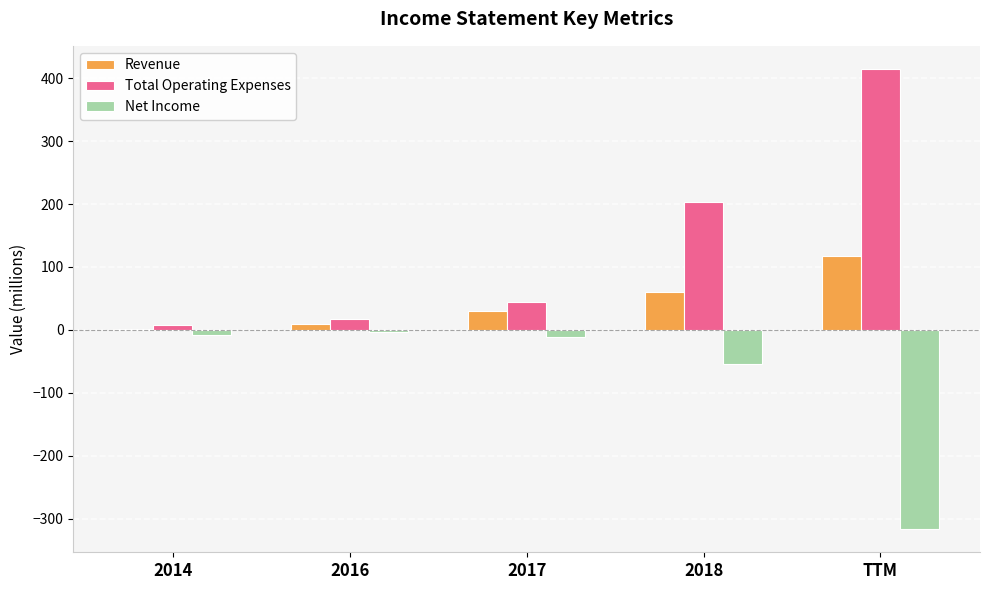

What is the difference between the Total Operating Expenses values at 2014 and TTM?

408